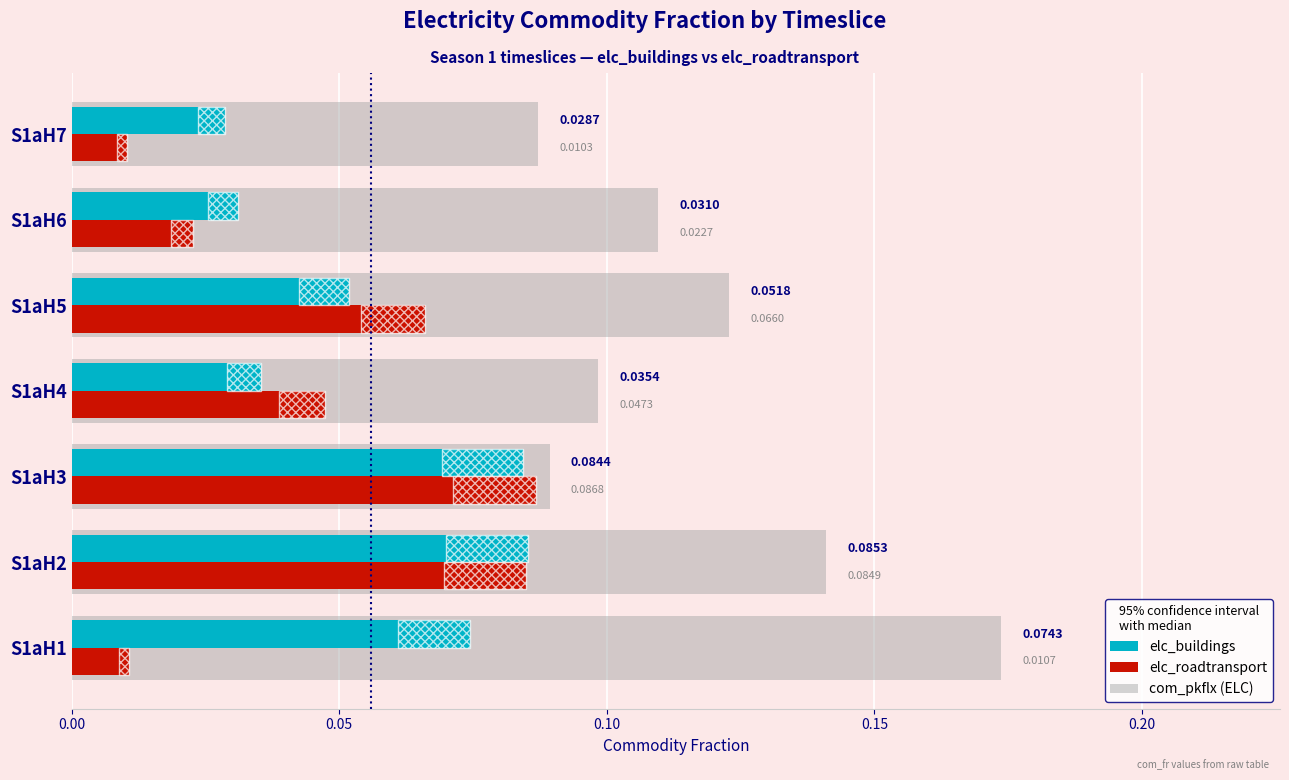

True or false: com_pkflx (ELC) has a value of 0.1 at S1aH7.

False